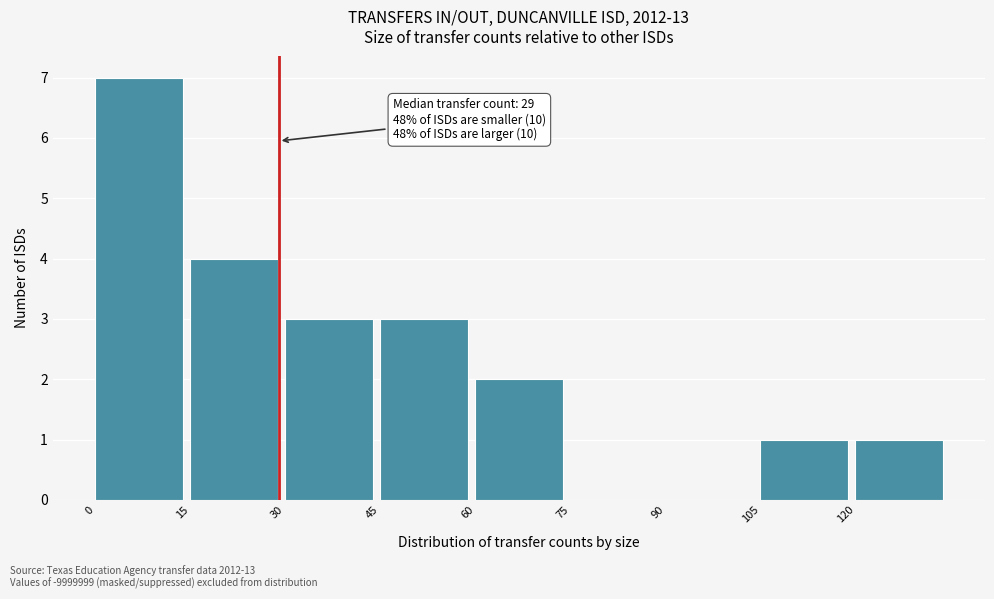

Over which range of the x-axis is the bar tallest?

0 to 15